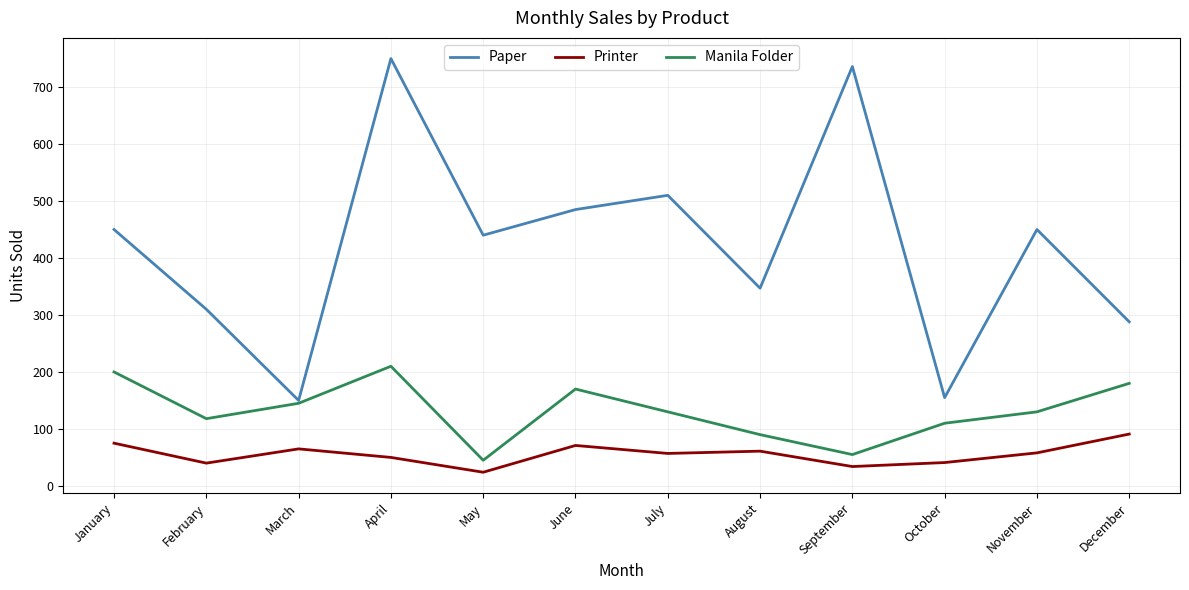

True or false: Printer and Paper intersect in this chart.

False